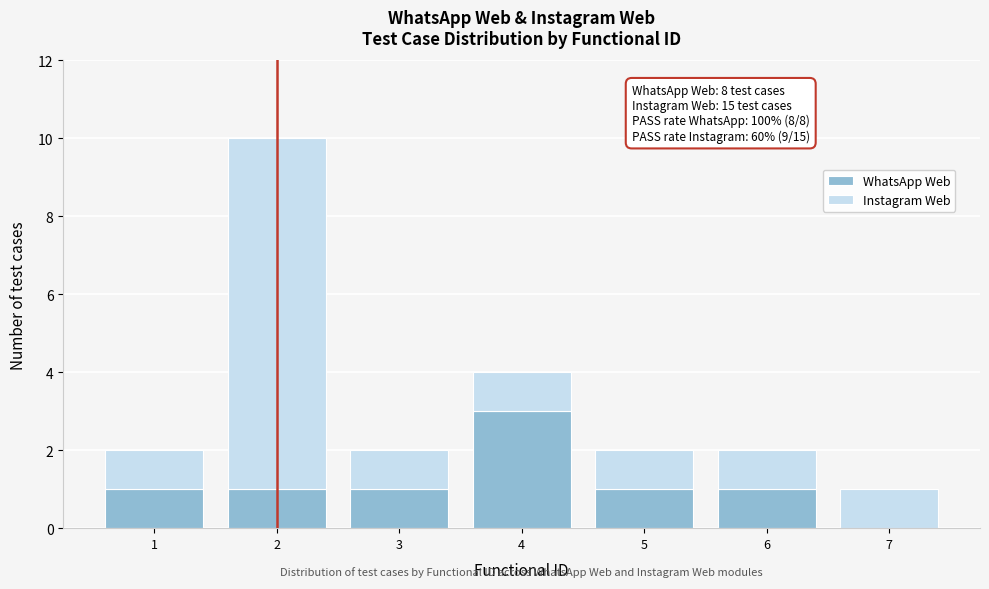

Which range on the x-axis has the tallest stacked bar (by total height)?

1.5 to 2.5